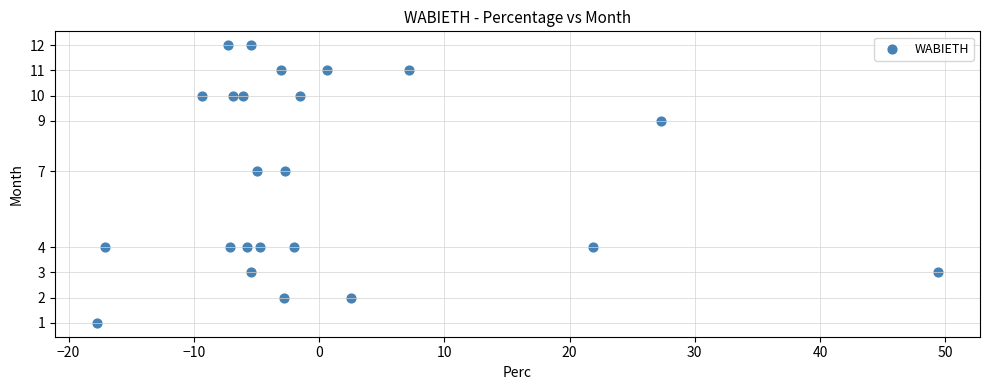

What is the range of Y values (max minus min)?

11